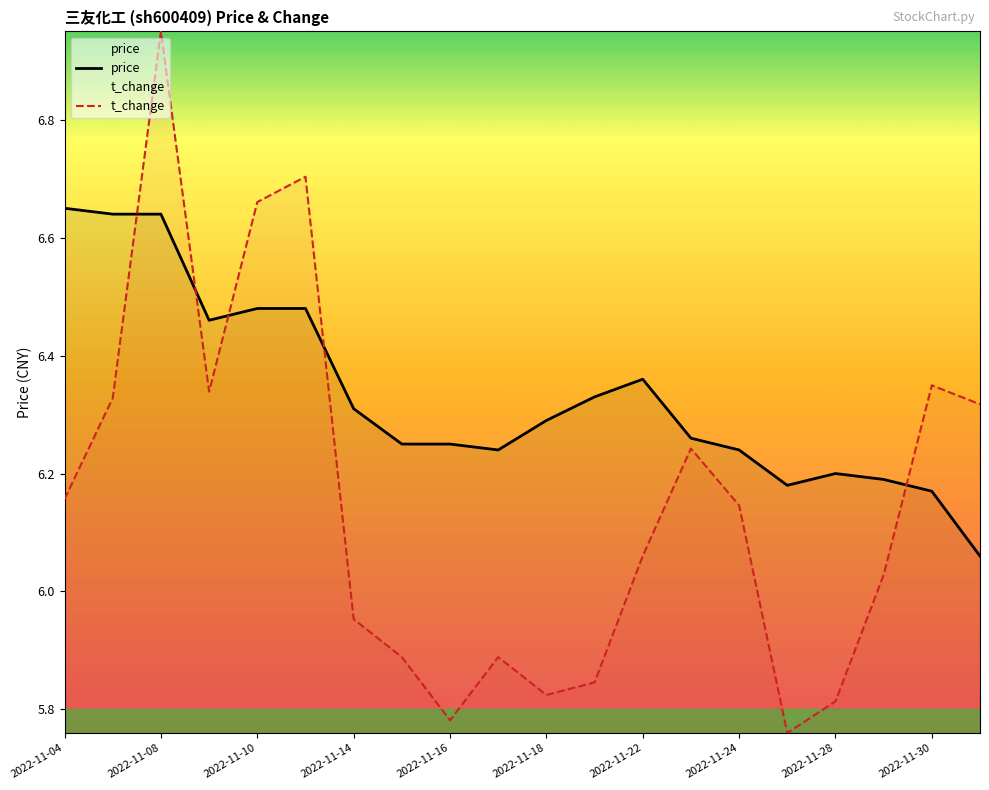

Count the number of data series in this chart.

2